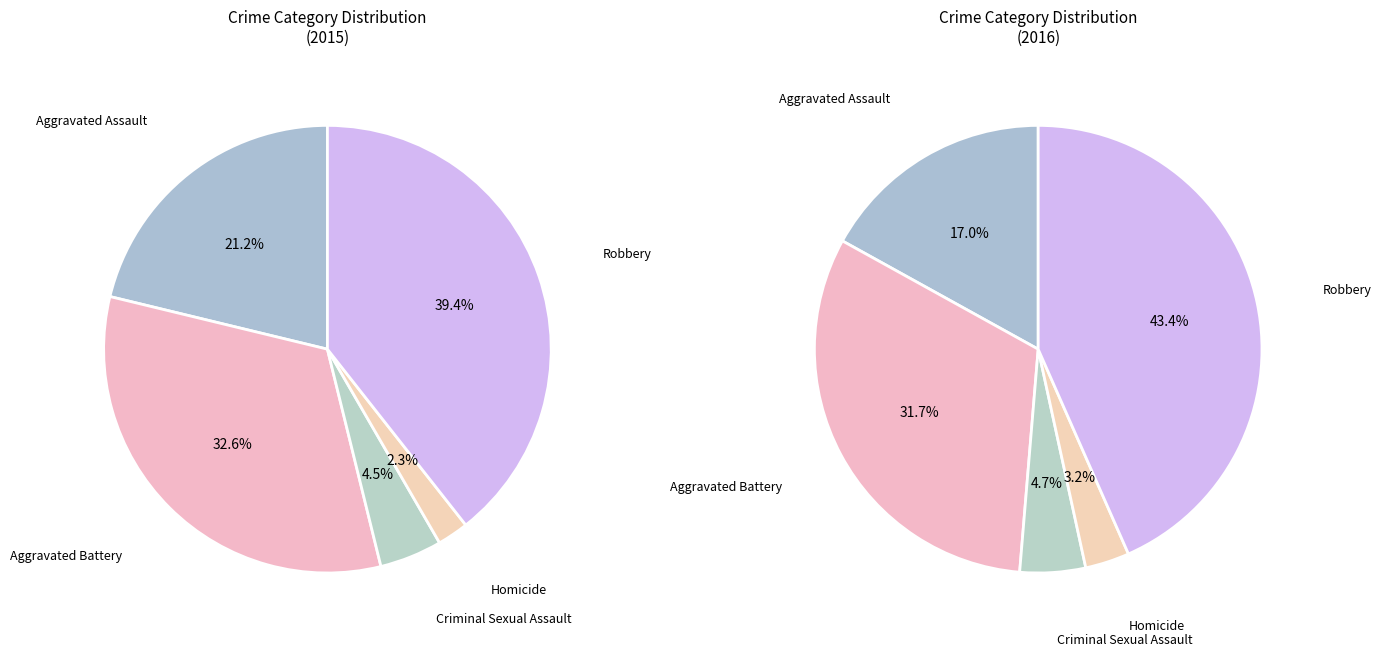

Do Robbery and Criminal Sexual Assault together represent more than half of the pie?

No